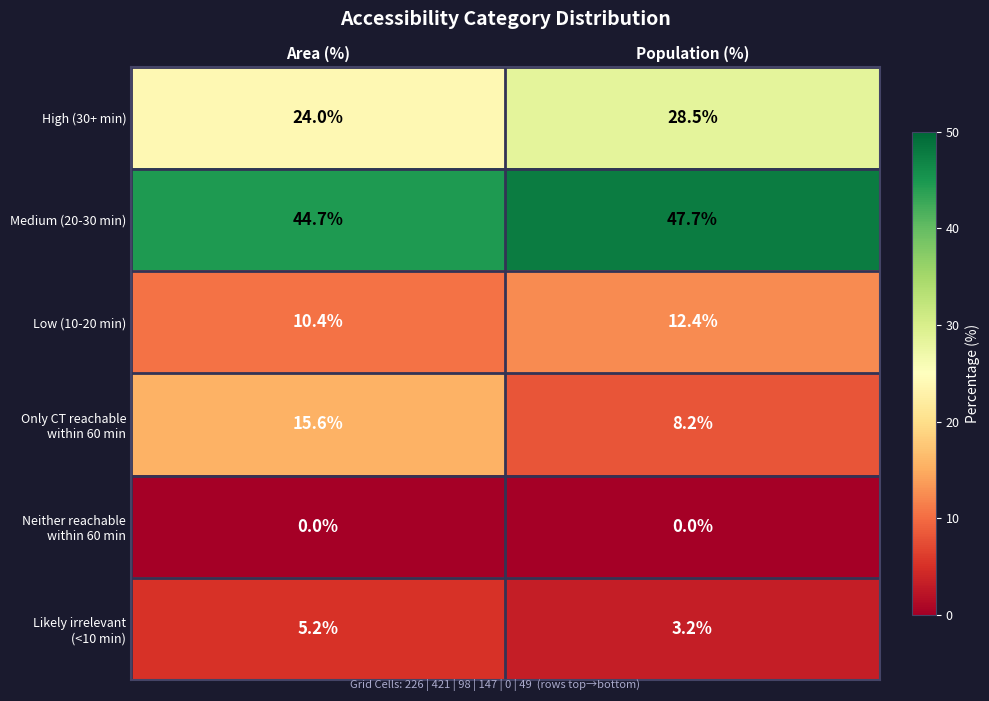

At which category is the sum across all series the highest?

Population (%)